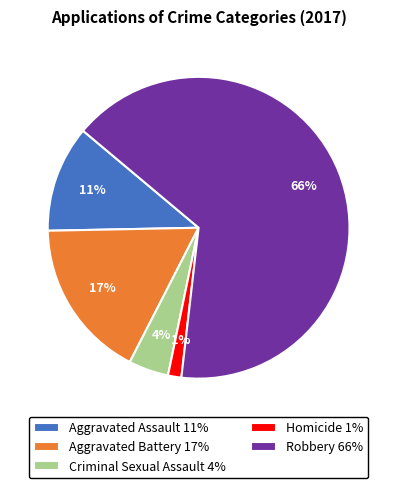

True or false: Robbery accounts for 66% of the total.

True